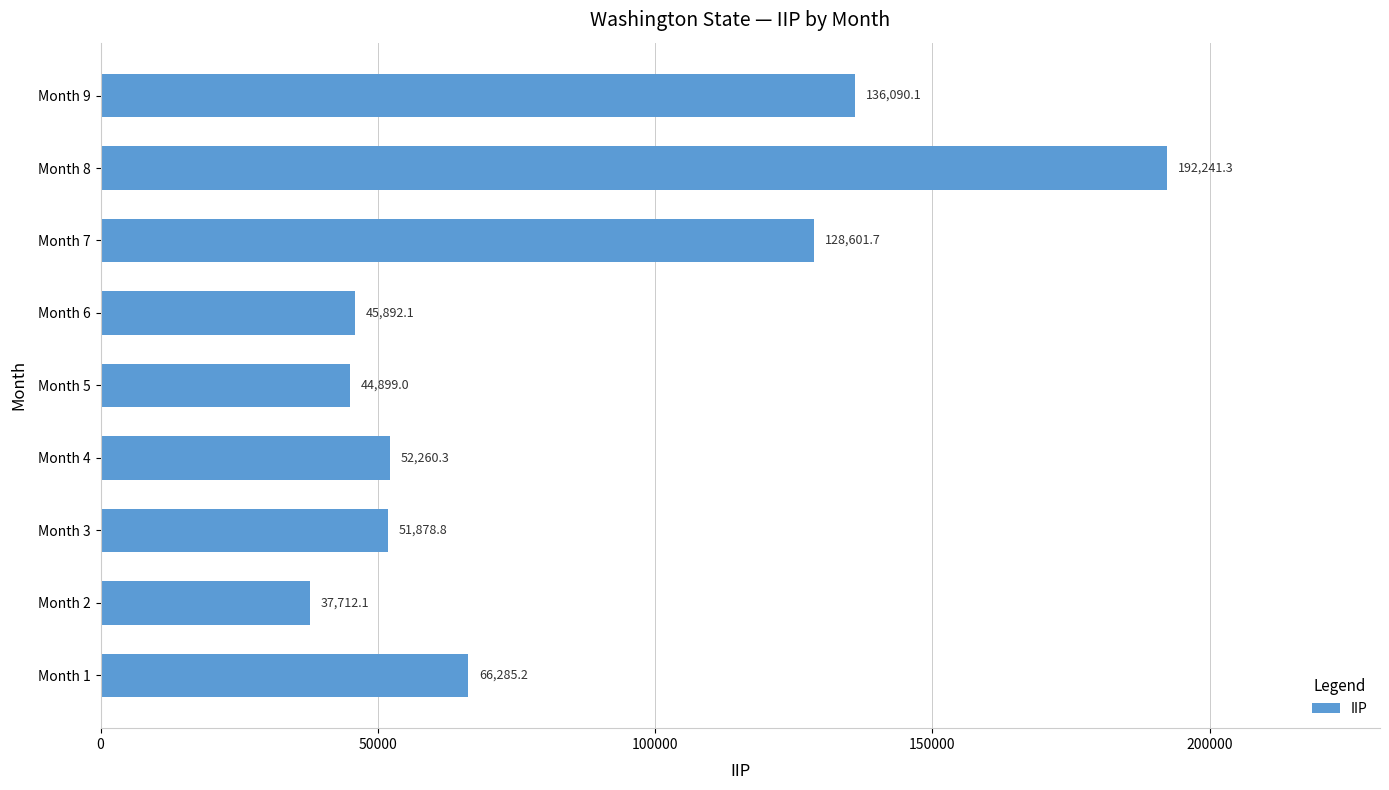

Rank the categories by value from lowest to highest.

Month 2, Month 5, Month 6, Month 3, Month 4, Month 1, Month 7, Month 9, Month 8